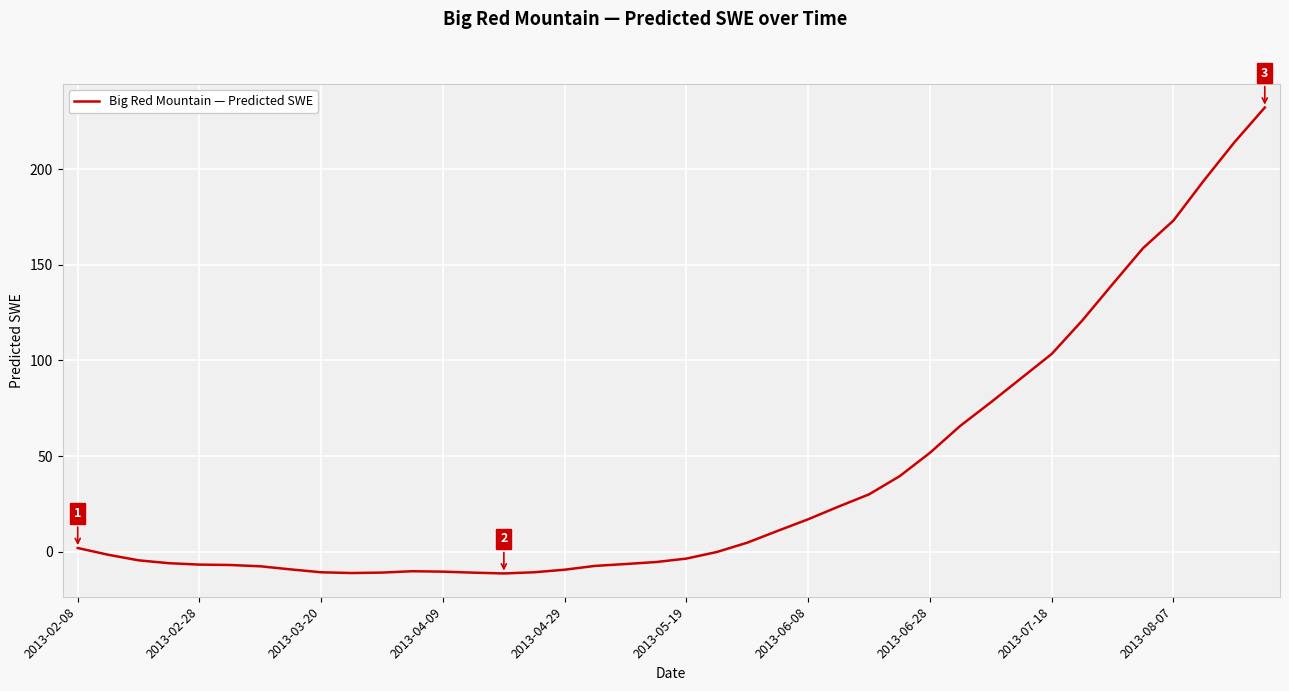

What is the smallest value displayed?

-11.2